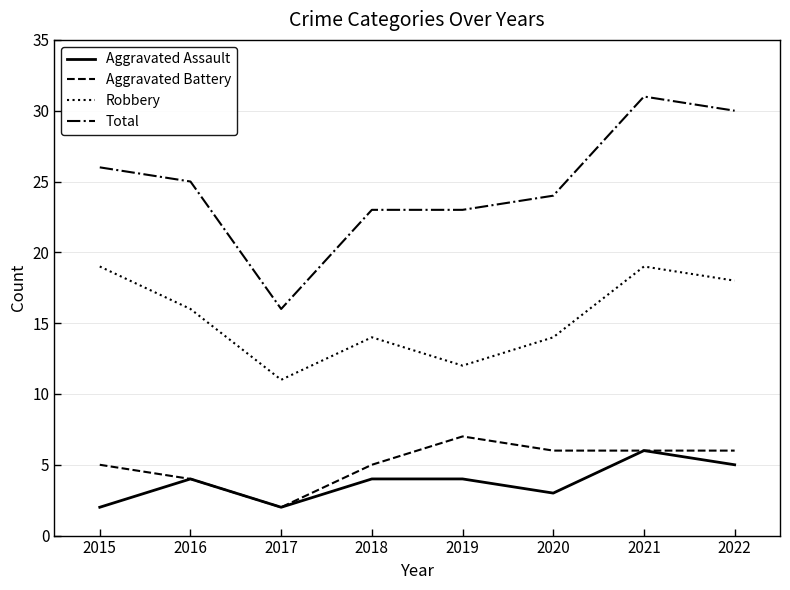

Read the Robbery value at 2016.

16